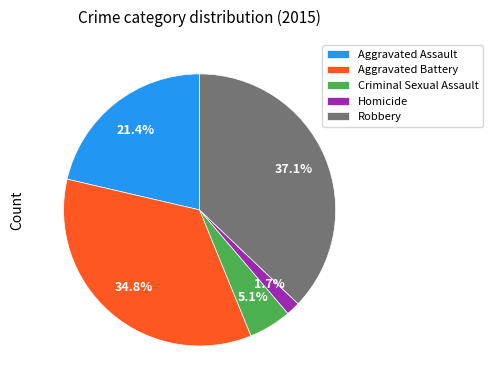

Does any single category account for the majority?

No